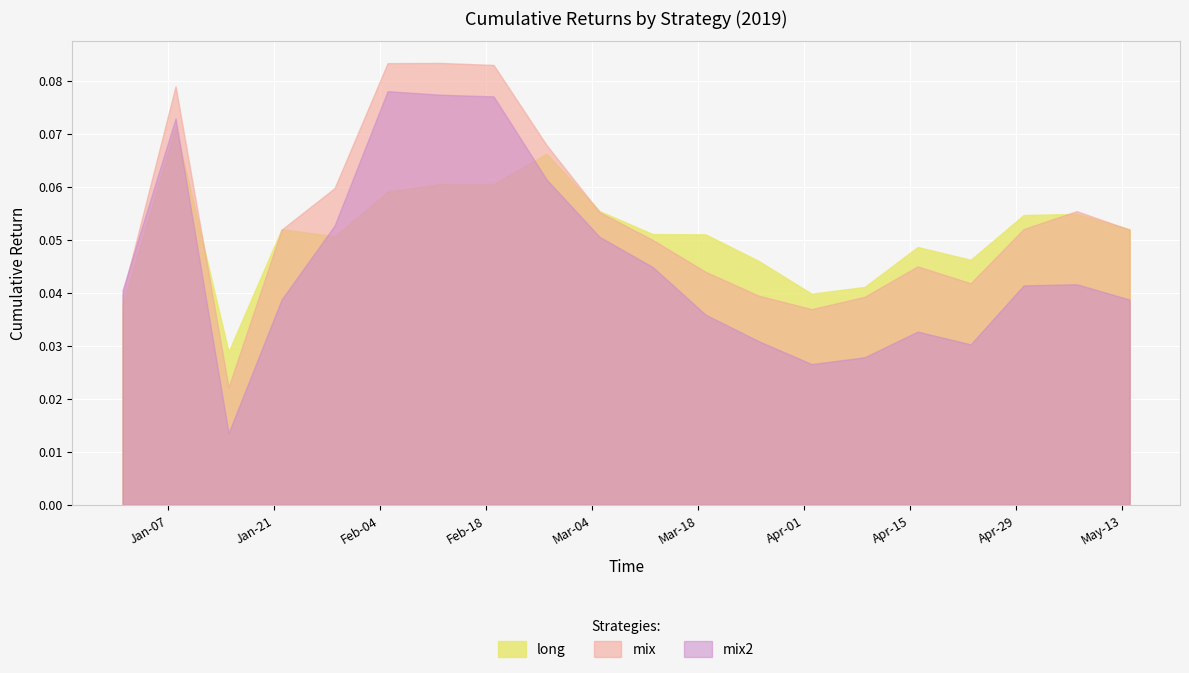

What are all the series names shown in the legend?

long, mix, mix2